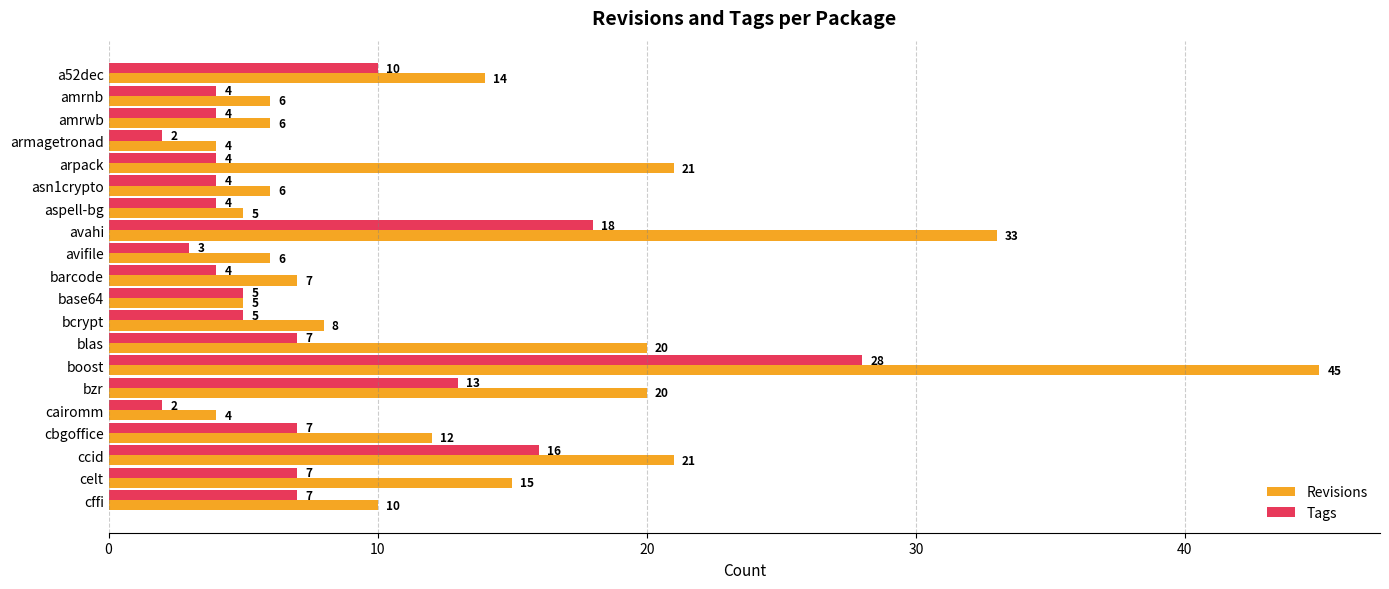

Rank the series at avifile from lowest to highest value.

Tags, Revisions